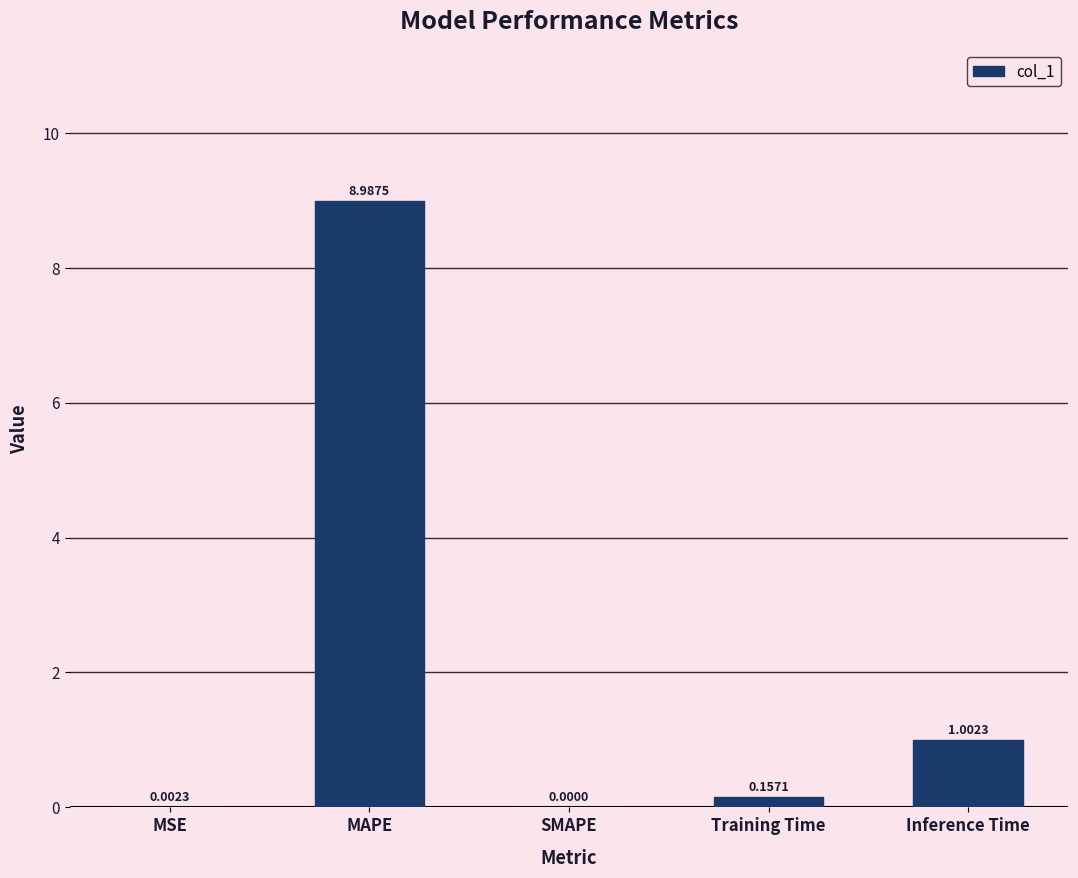

What is the difference between the values at MSE and Inference Time?

1.0